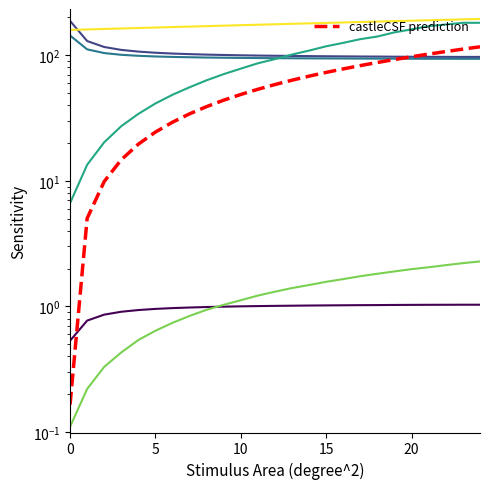

Does the chart have visible grid lines?

No